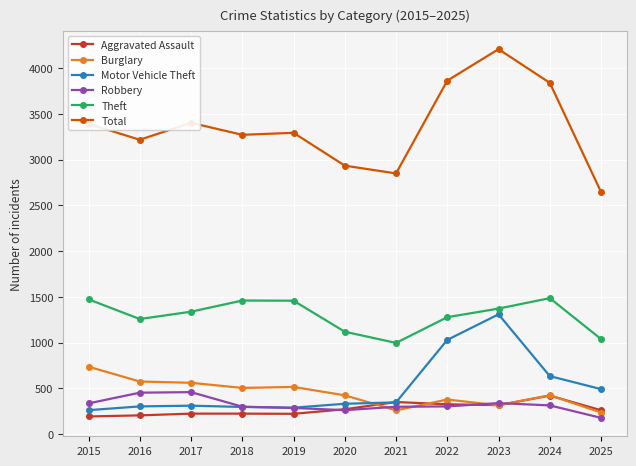

The value of Theft at 2017 is 1339. True or false?

True